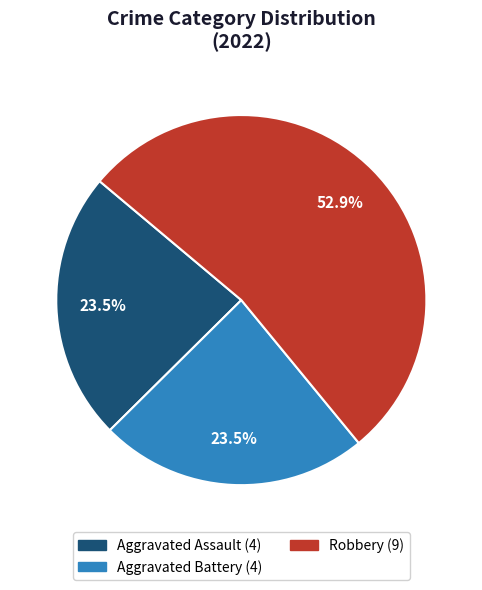

Does any single category account for the majority?

Yes